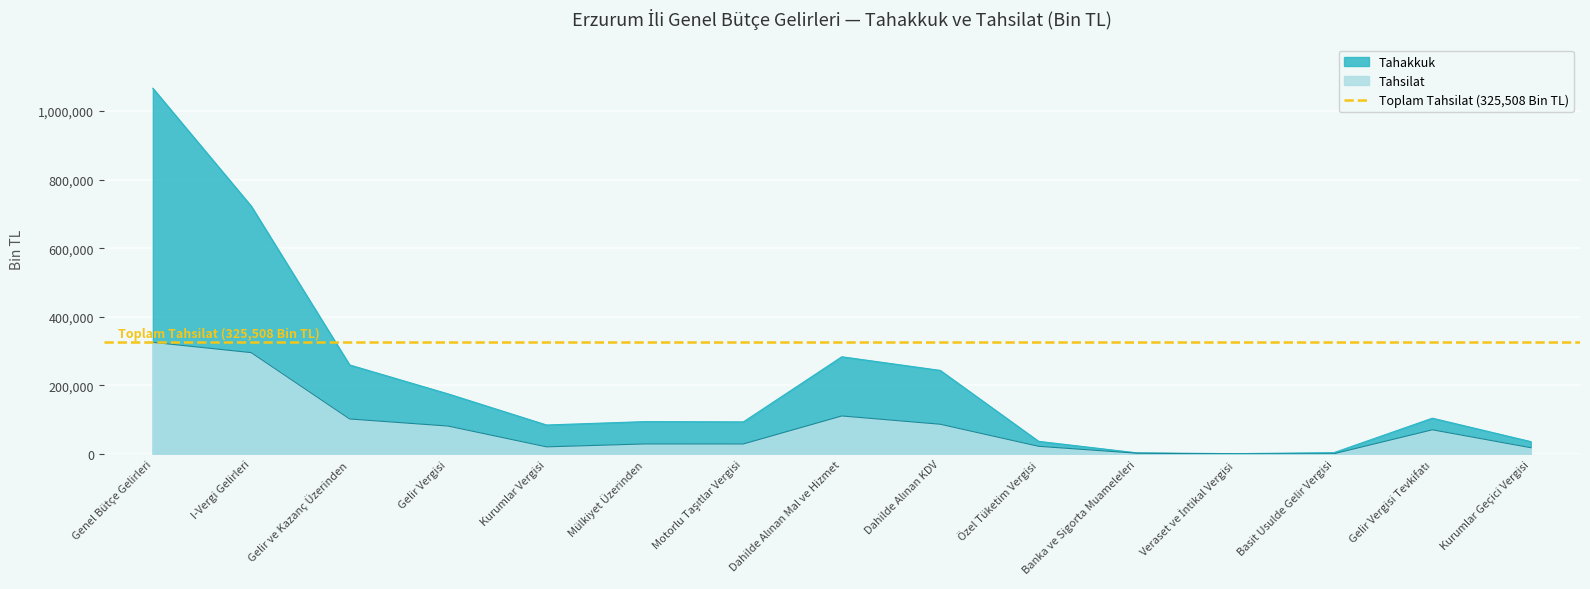

Reading left to right, extract all data points from this chart.

Tahakkuk: 1066797	722845	259509	175129	84380	94279	93500	283422	243641	36684	3095	779	3787	104269	35926
Tahsilat: 325508	295504	101933	81297	20636	29180	29100	110778	86611	22198	1969	80	594	70388	18123